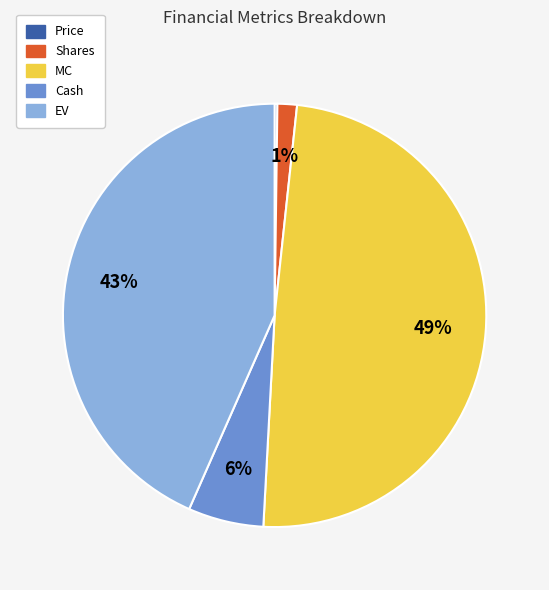

Which category has the biggest portion of the pie?

MC